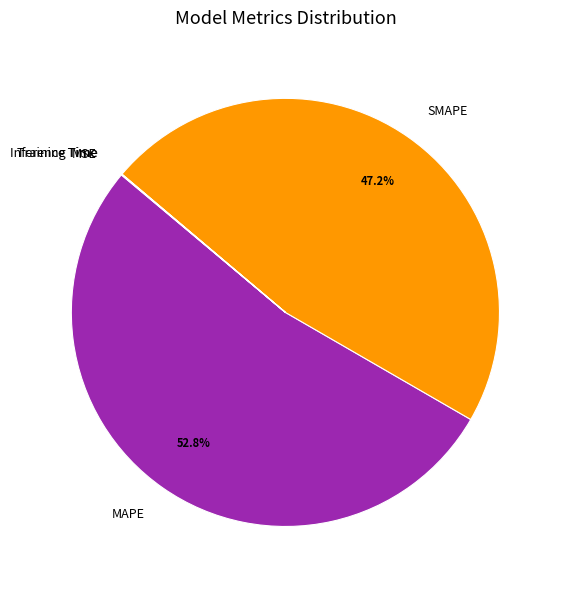

To the nearest percent, what percentage of the pie is SMAPE?

47%